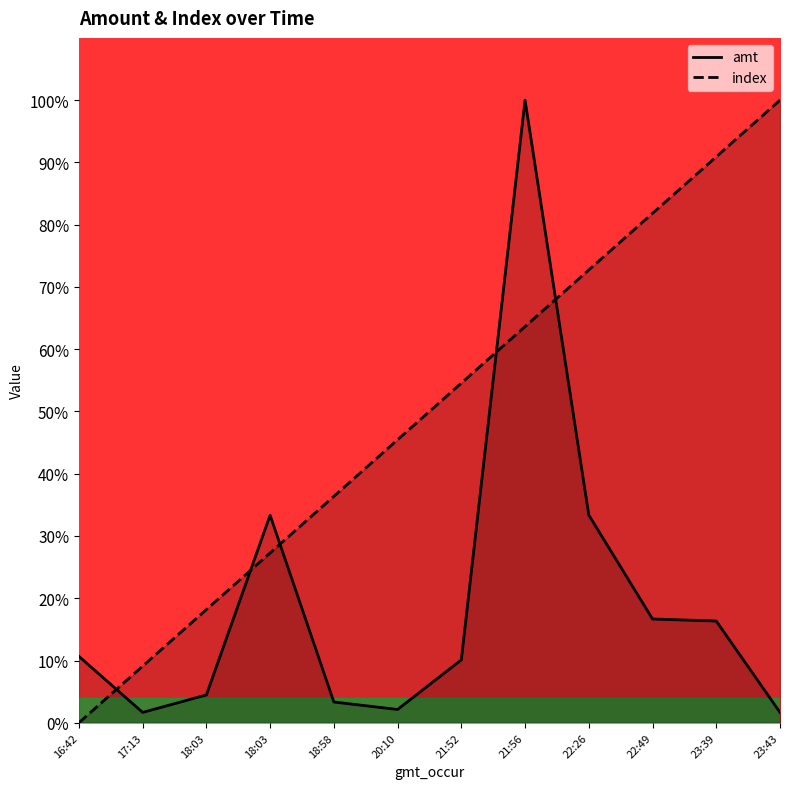

How many interior local valleys does the amt series have?

2